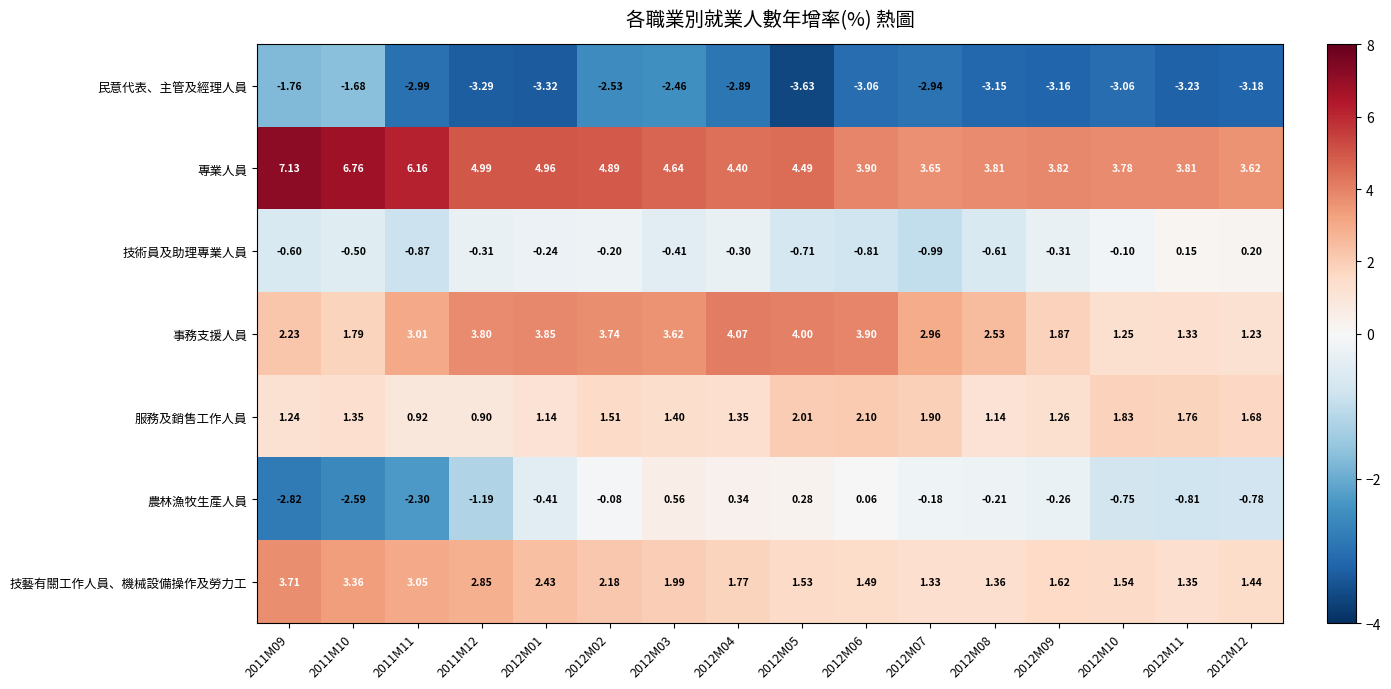

Which series changed the most between 2012M11 and 2012M12?

專業人員